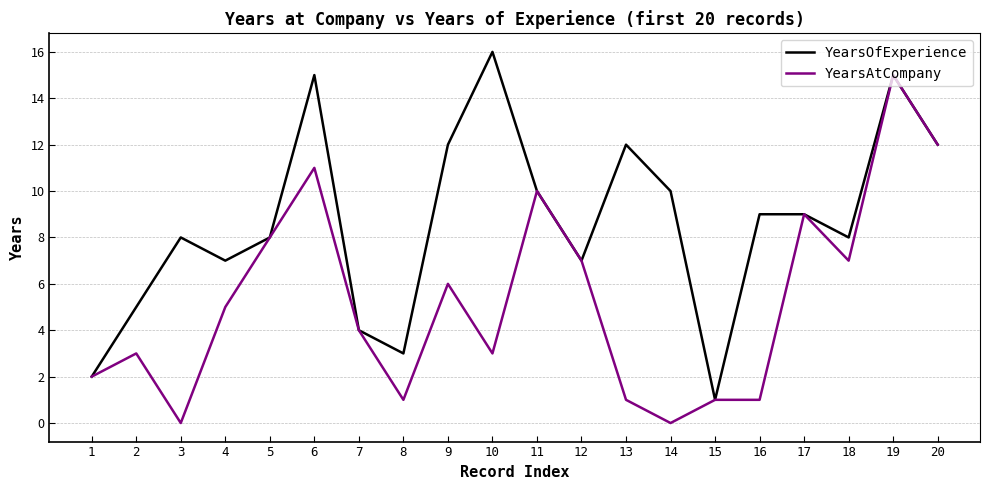

What is the sum of the YearsAtCompany values at 2 and 19?

18